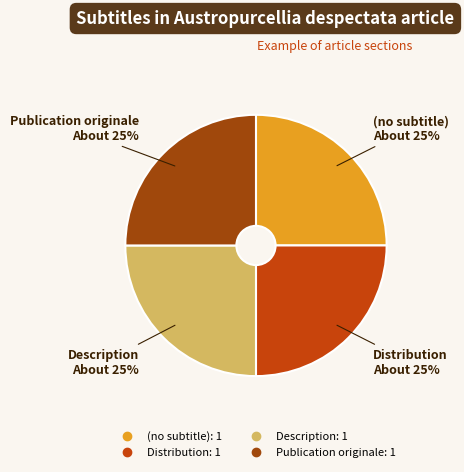

True or false: Distribution accounts for 12% of the total.

False